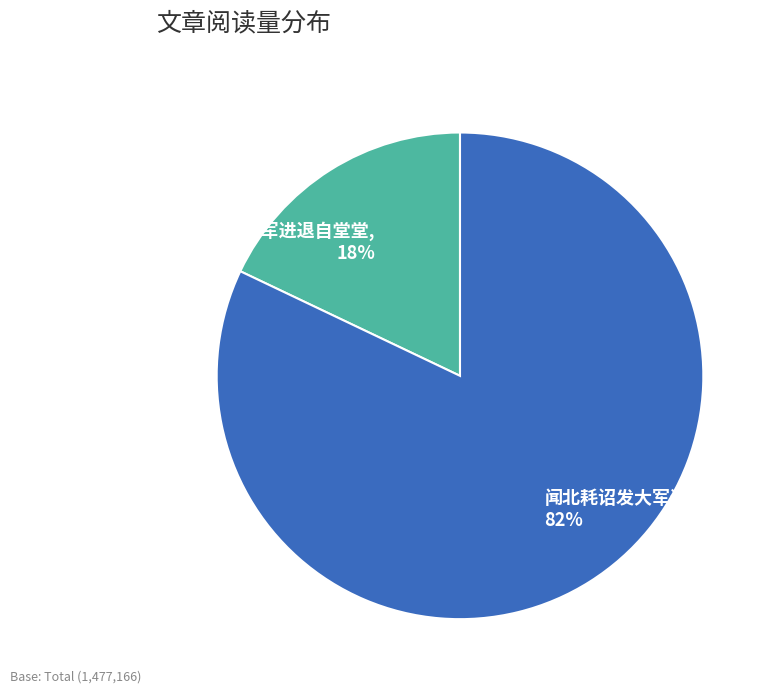

What percentage is the 闻北耗诏发大军进讨 slice, to the nearest percent?

82%